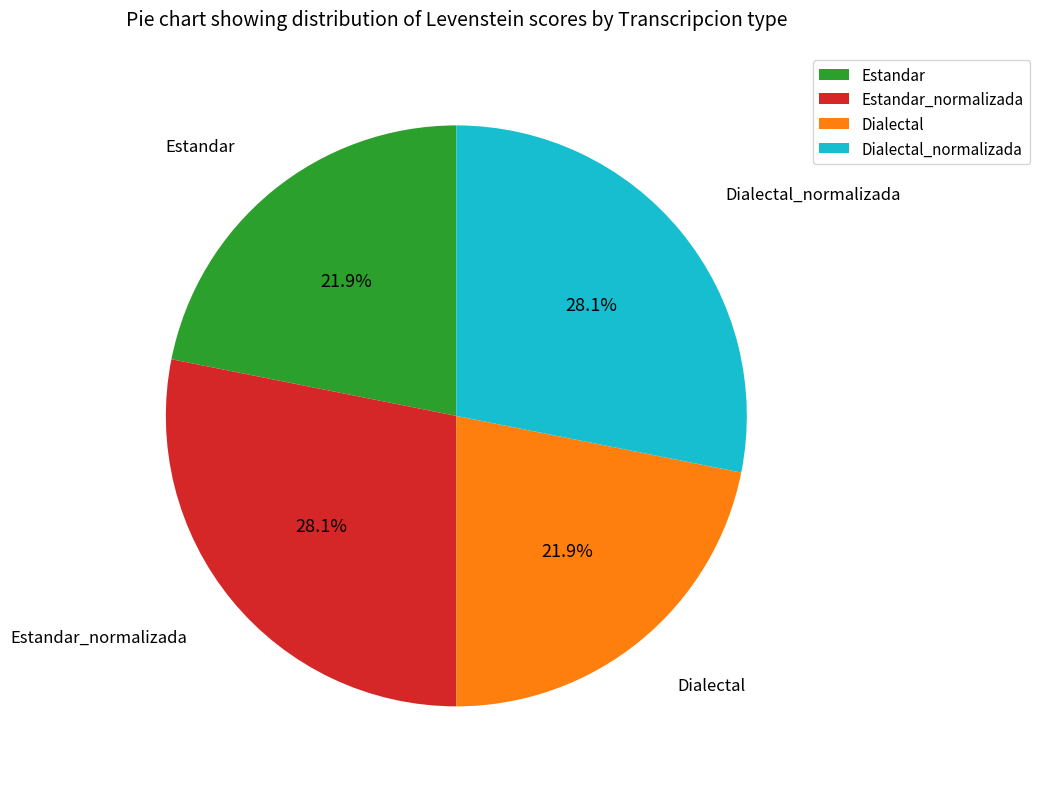

Is it true that Estandar is 22% of the pie?

True